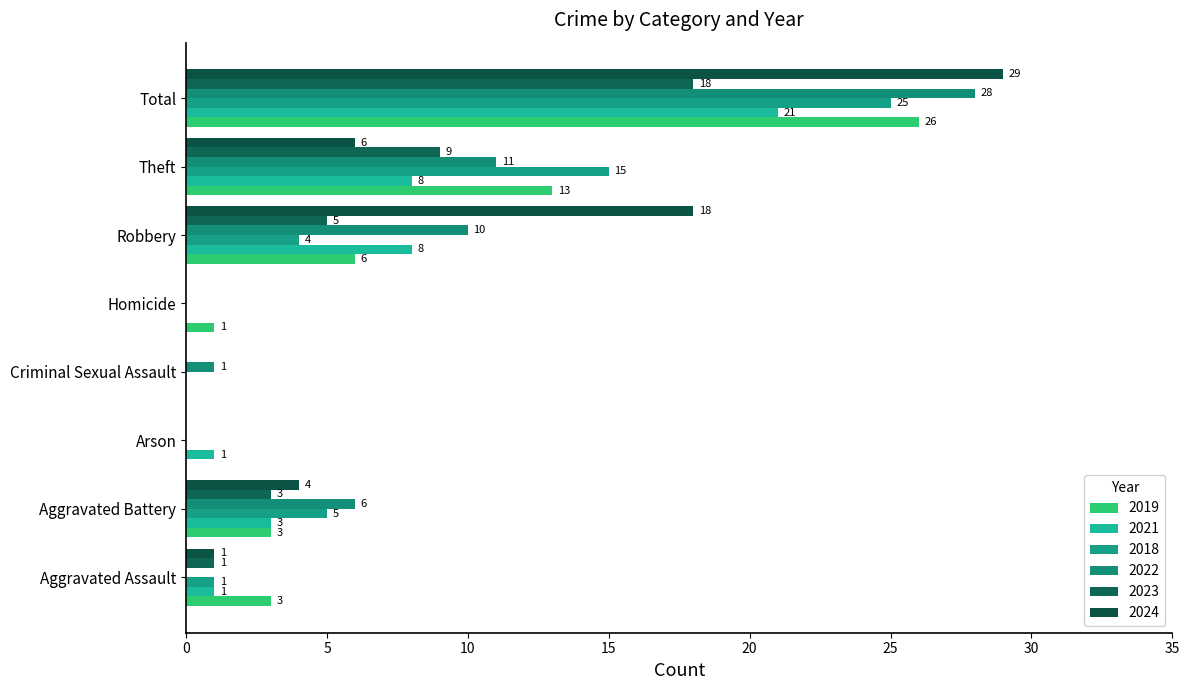

Is the value of 2018 at Aggravated Battery greater than the value of 2022 at Total?

No